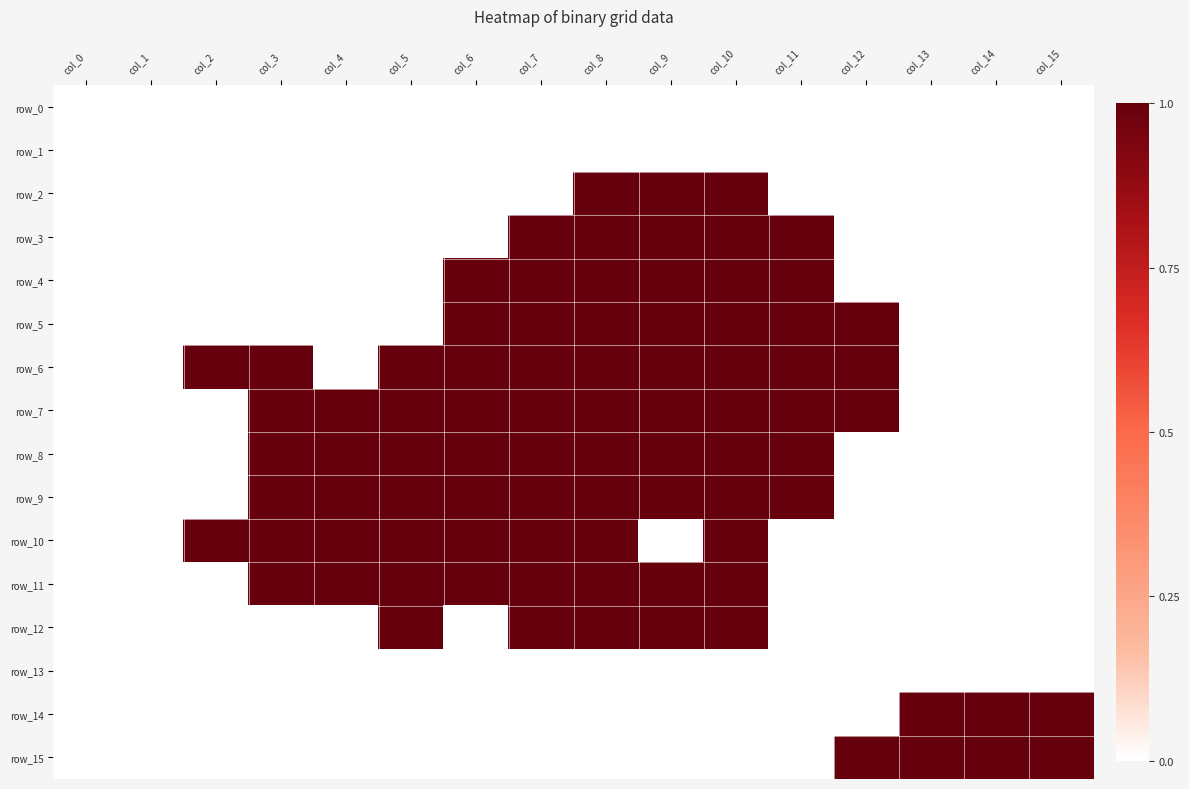

Is it true that row_10 equals 1 at col_7?

True